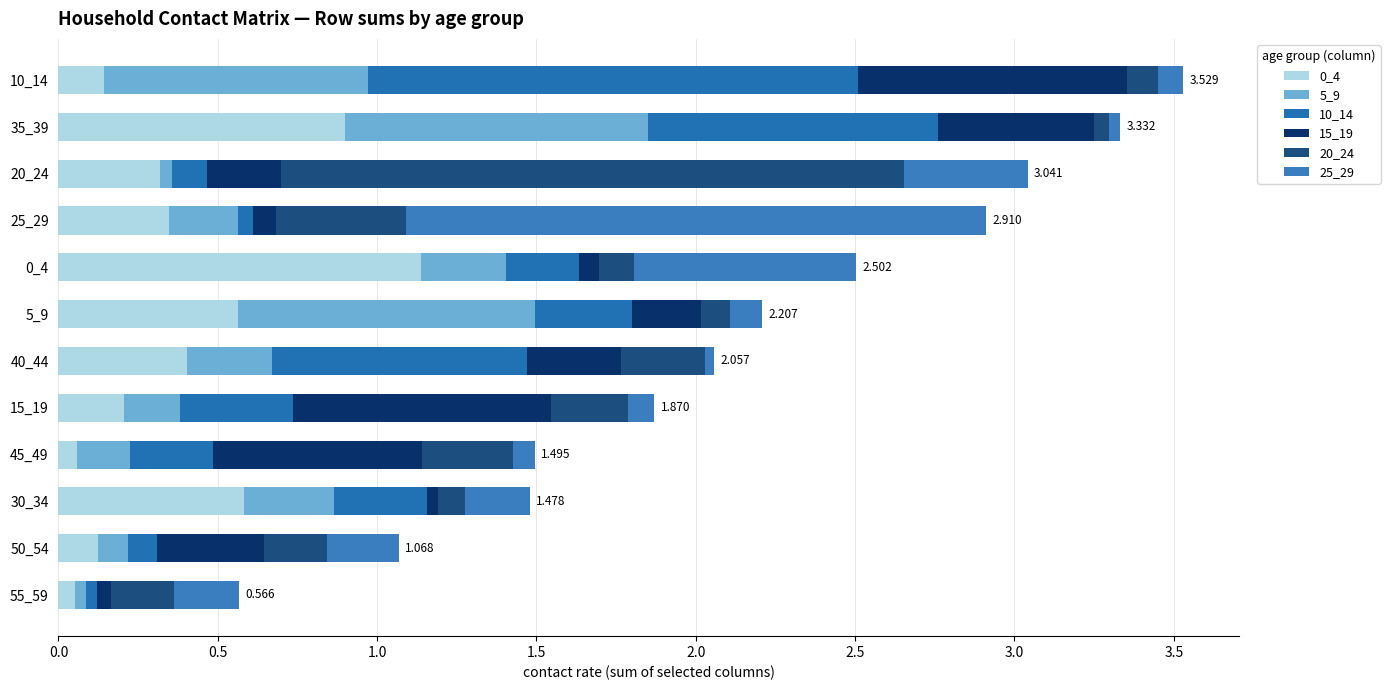

How many series are shown in this chart?

6